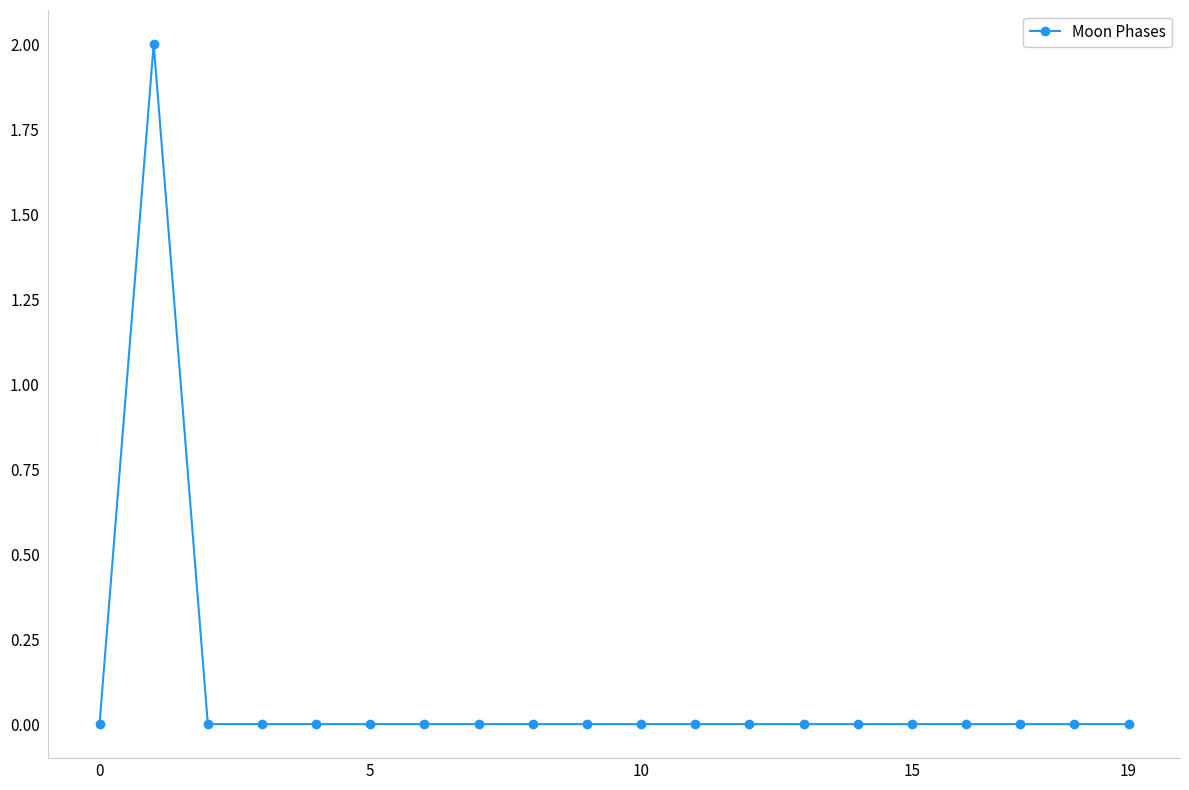

Reading left to right, list all the values displayed in this chart.

0	2	0	0	0	0	0	0	0	0	0	0	0	0	0	0	0	0	0	0